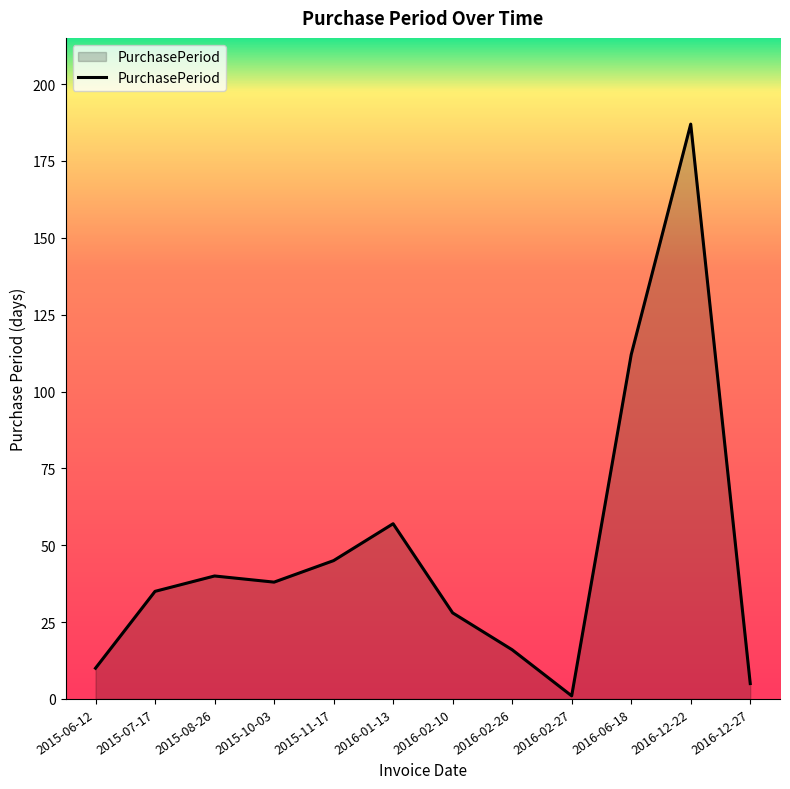

What position from the right is 2016-02-26?

5